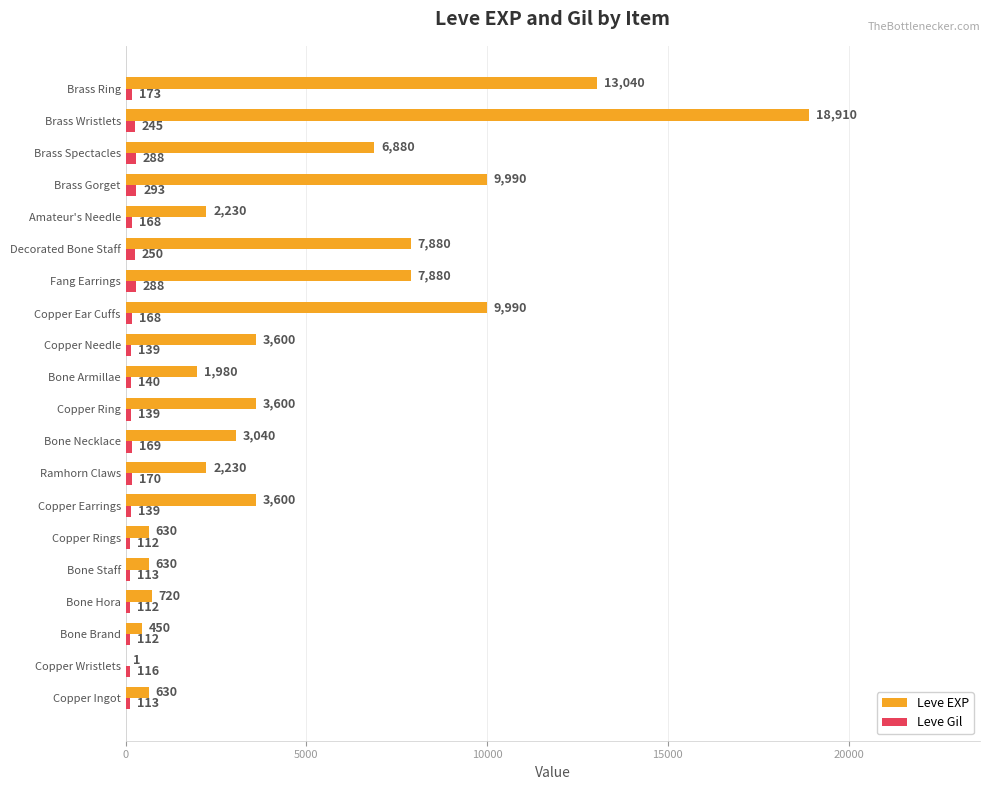

Between Copper Ingot and Brass Wristlets, which series saw the biggest shift?

Leve EXP